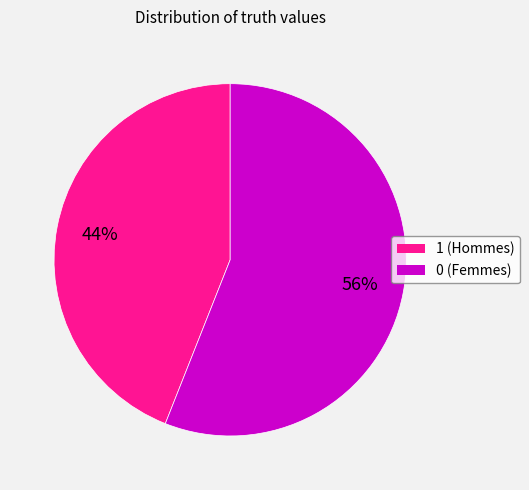

The 0 slice represents 56% of the pie. True or false?

True